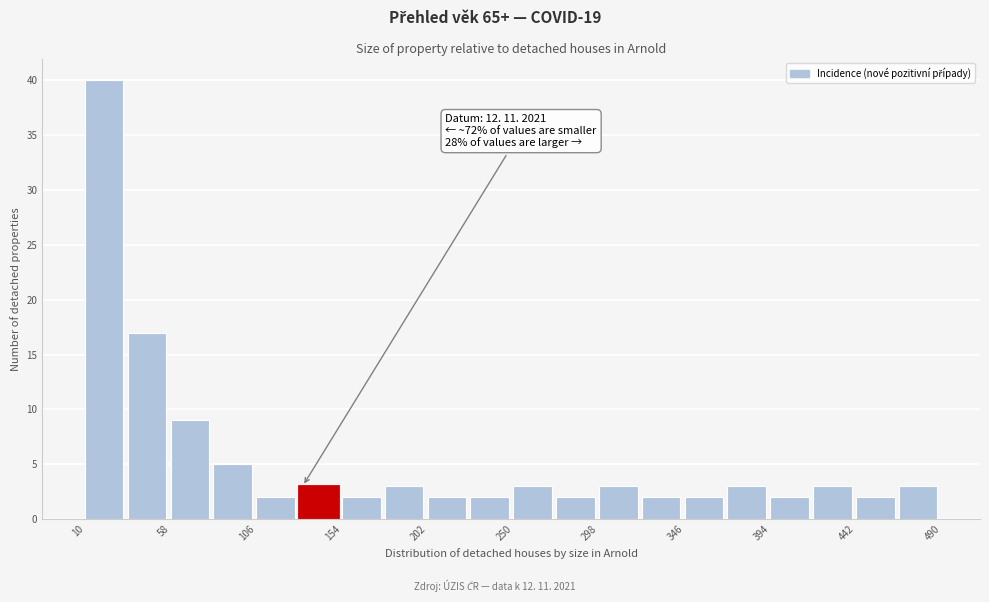

Which range on the x-axis has the tallest bar?

10 to 34